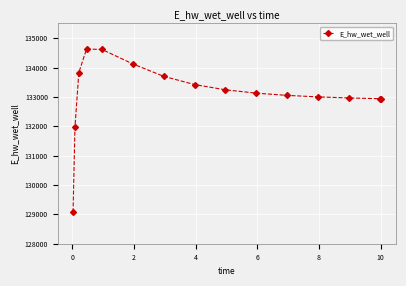

What is the smallest value displayed?

129070.3